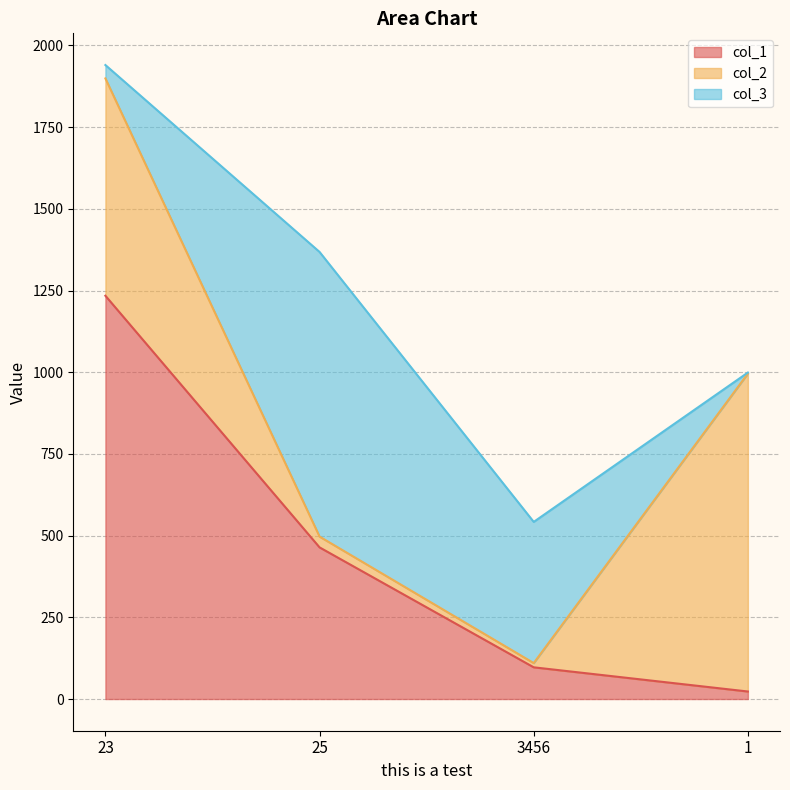

At 1, list the series in order from largest to smallest.

col_2, col_1, col_3